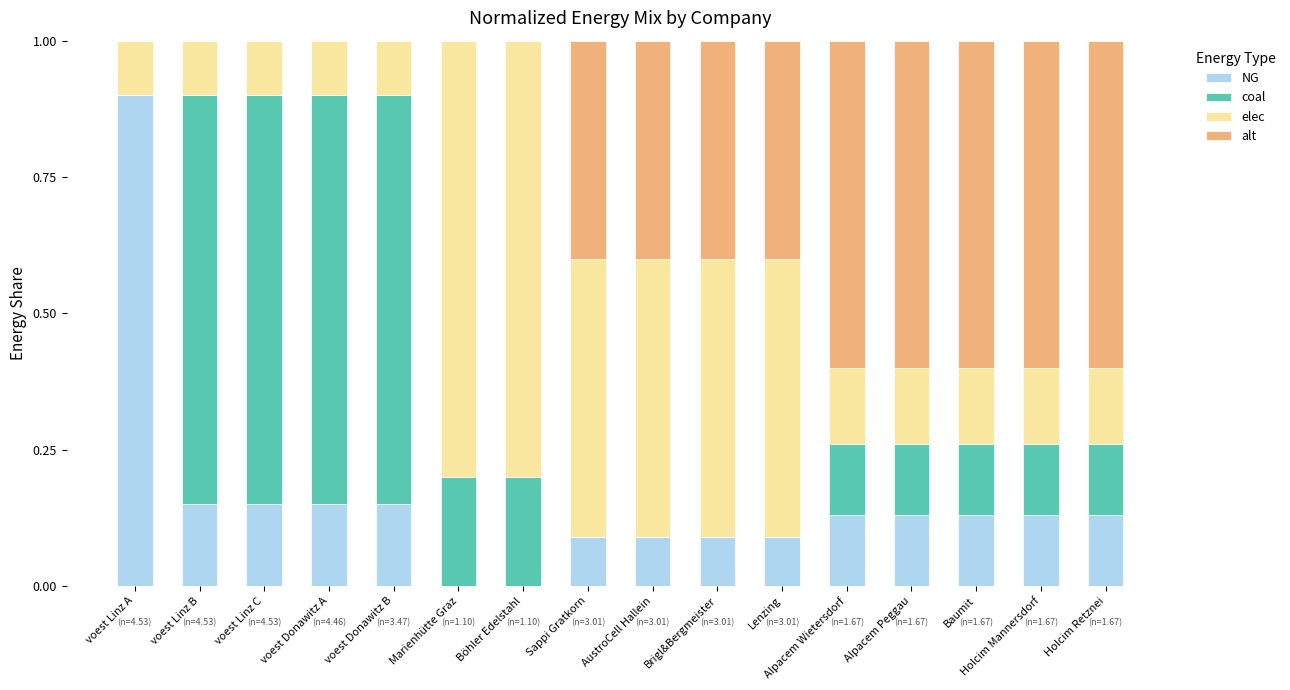

What is the sum of all NG values?

2.5